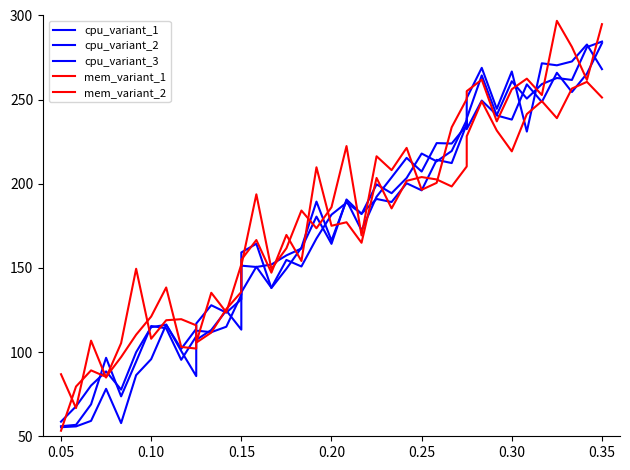

How many values in the mem_variant_2 series exceed 175?

20